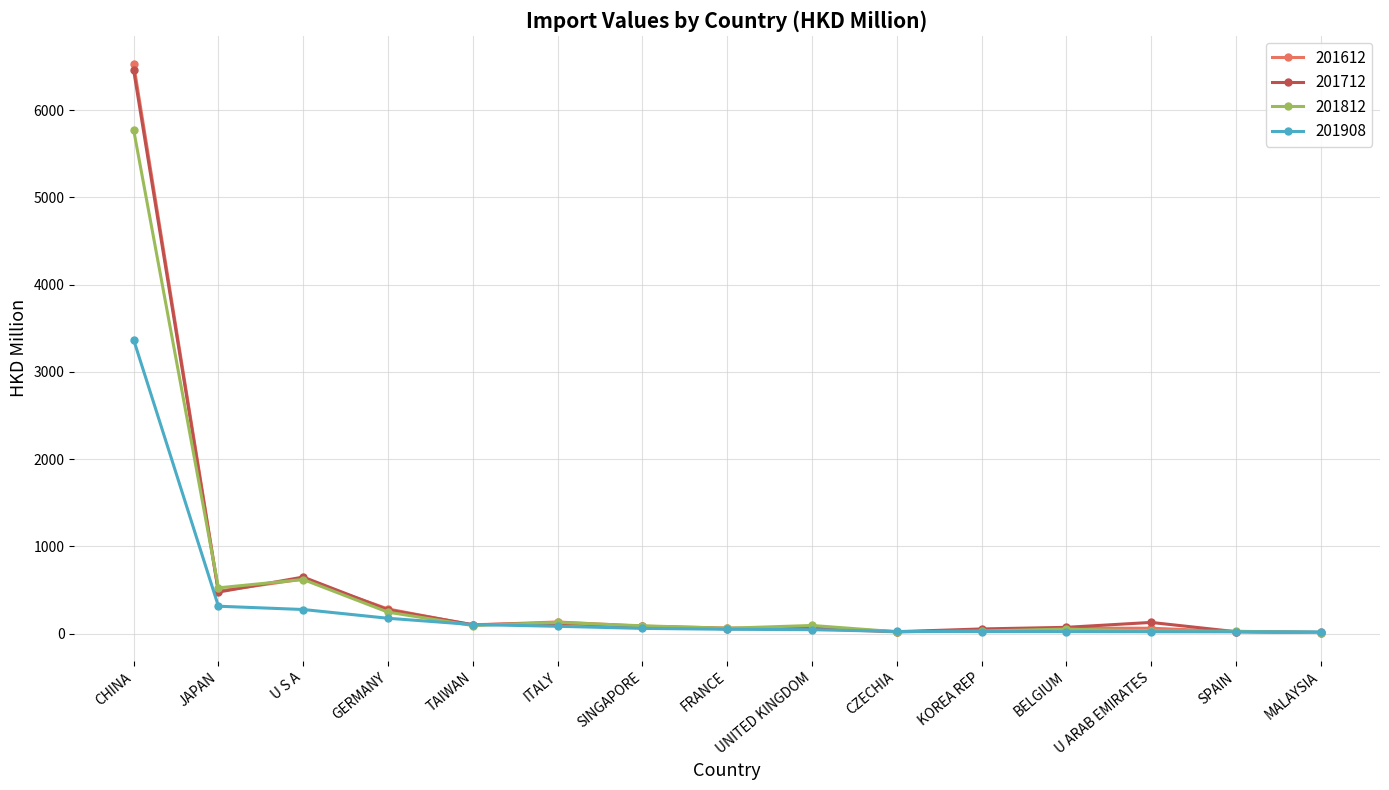

True or false: 201712 has a value of 271.5 at GERMANY.

True